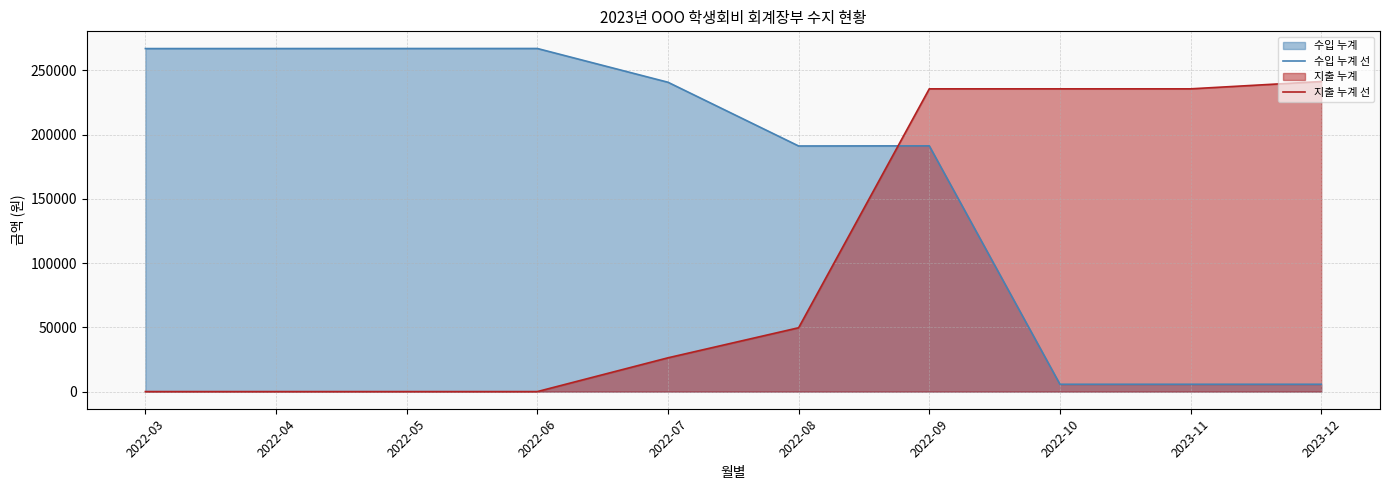

What is the label of the 8th point from the right?

2022-05